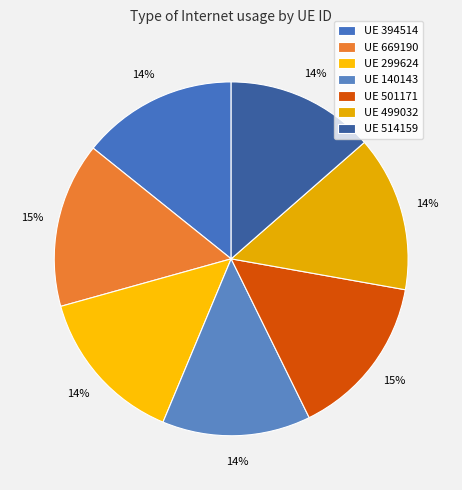

Which category has the biggest portion of the pie?

669190